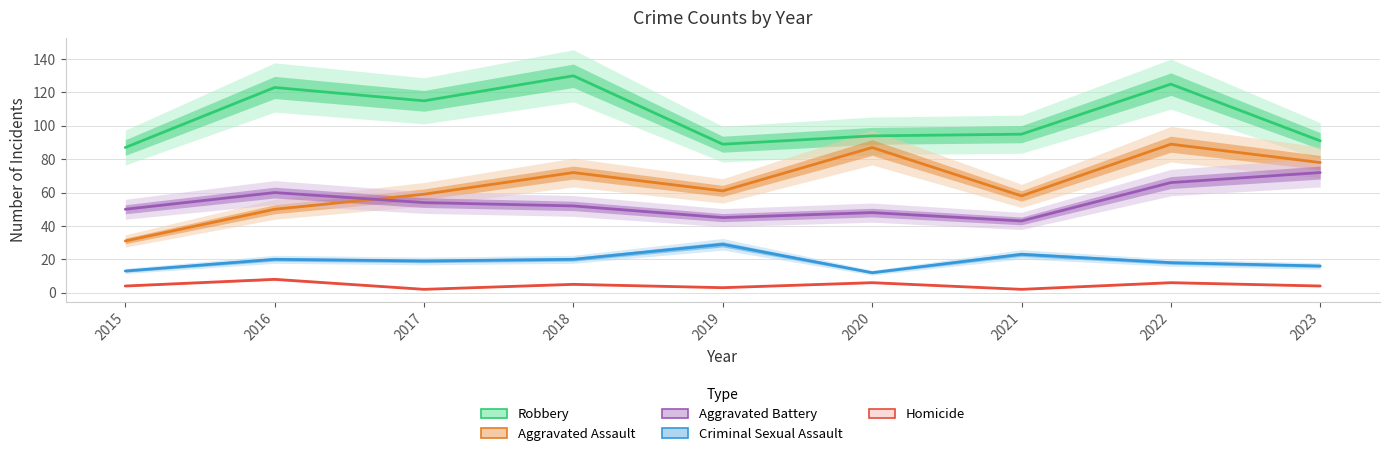

Rank the categories by Homicide value from highest to lowest.

2016, 2020, 2022, 2018, 2015, 2023, 2019, 2017, 2021